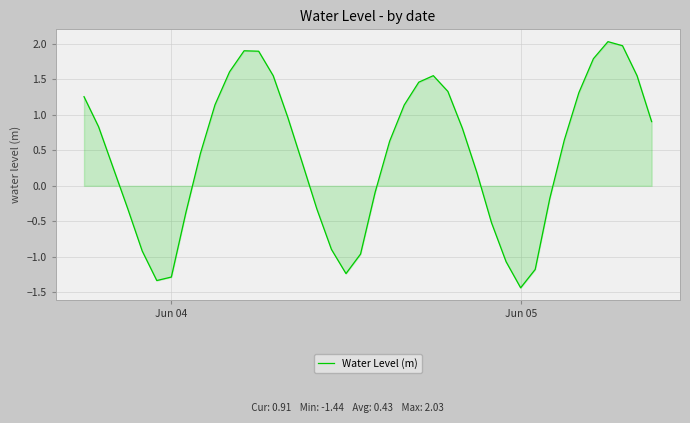

What is the maximum value shown in the chart?

2.0